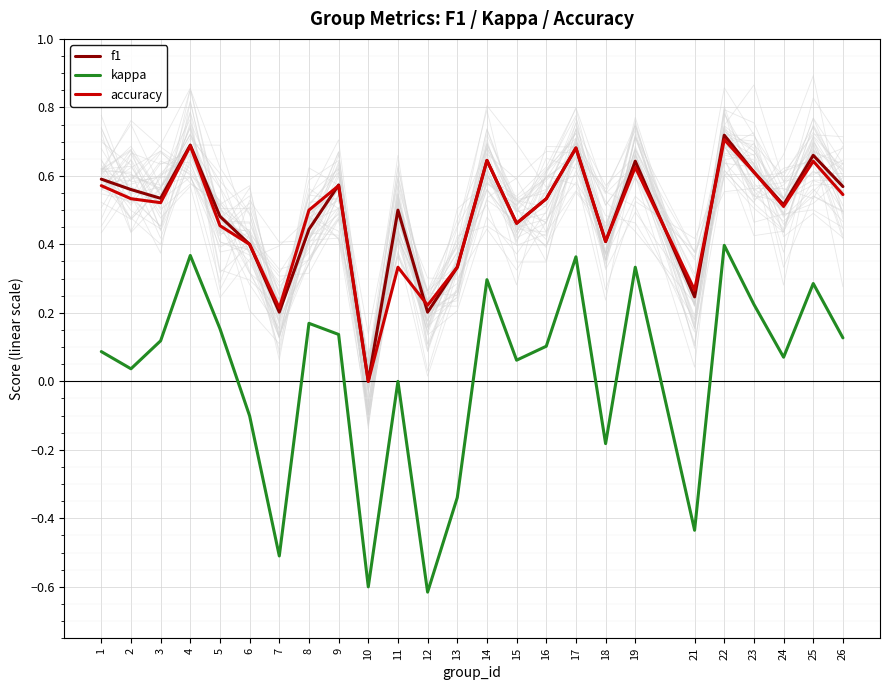

How many values in kappa are above zero?

17